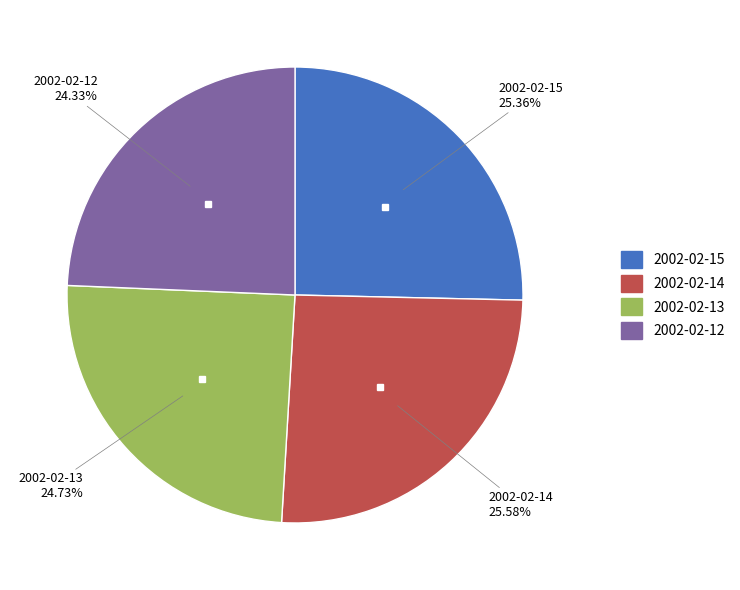

Does any single category account for the majority?

No